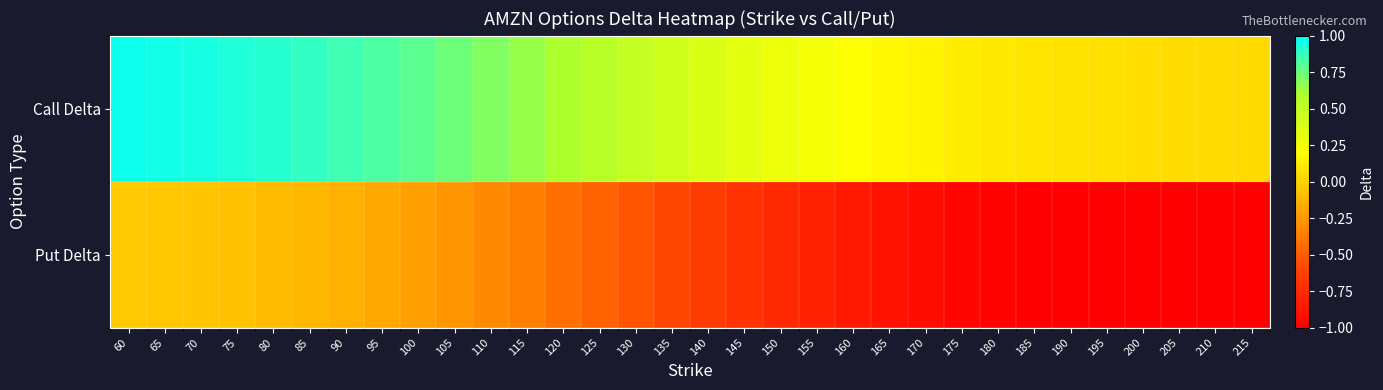

What is the difference between the highest and lowest values at 80?

1.0